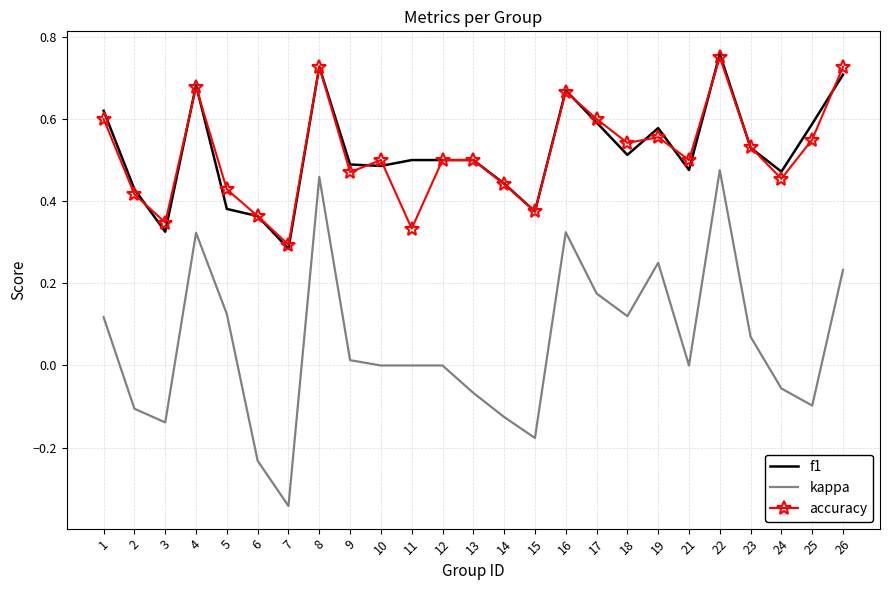

Which series has the widest spread of values?

kappa